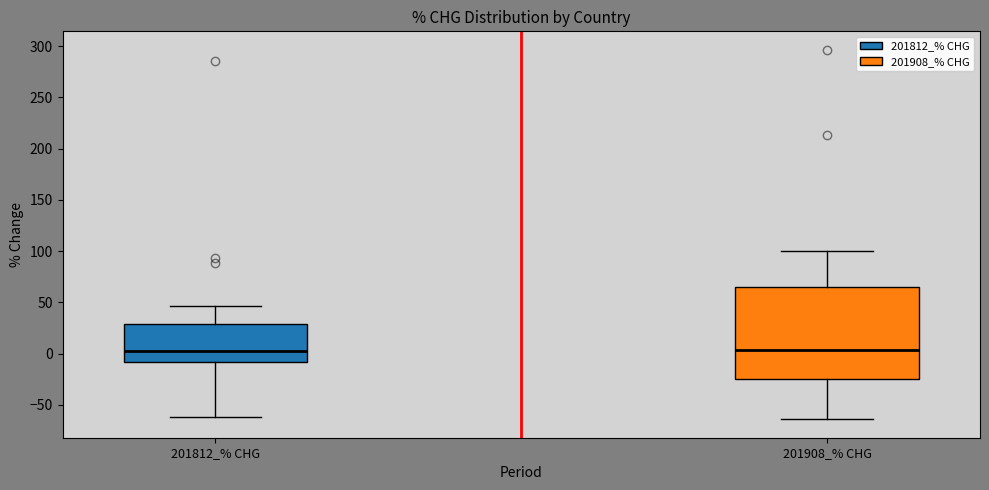

Reading left to right, read every box against the y-axis: the position of its median line, the range the box covers, and the ends of its whiskers. The values are not printed on the chart, so give them approximately, as read against the axis.

201812_% CHG: median 0, box -10 to 30, whiskers -60 to 45
201908_% CHG: median 5, box -25 to 65, whiskers -65 to 100